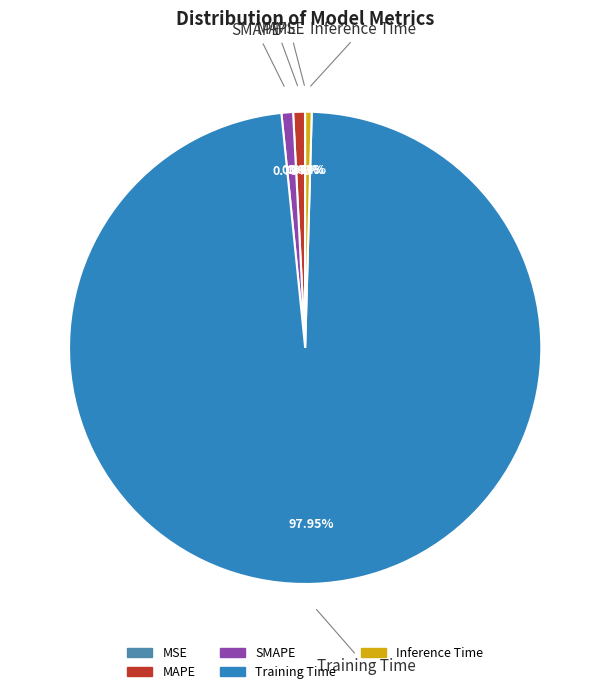

What is the largest slice in the pie chart?

Training Time